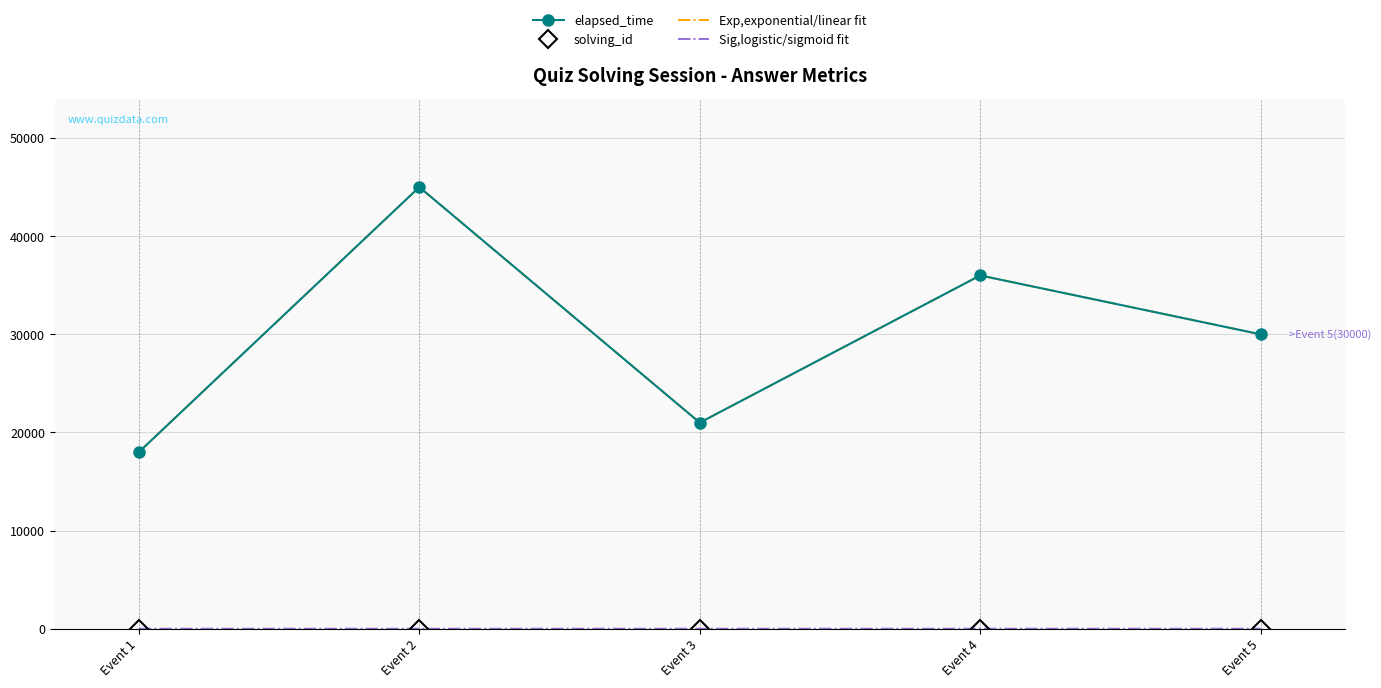

True or false: solving_id and Exp,exponential/linear fit intersect in this chart.

False